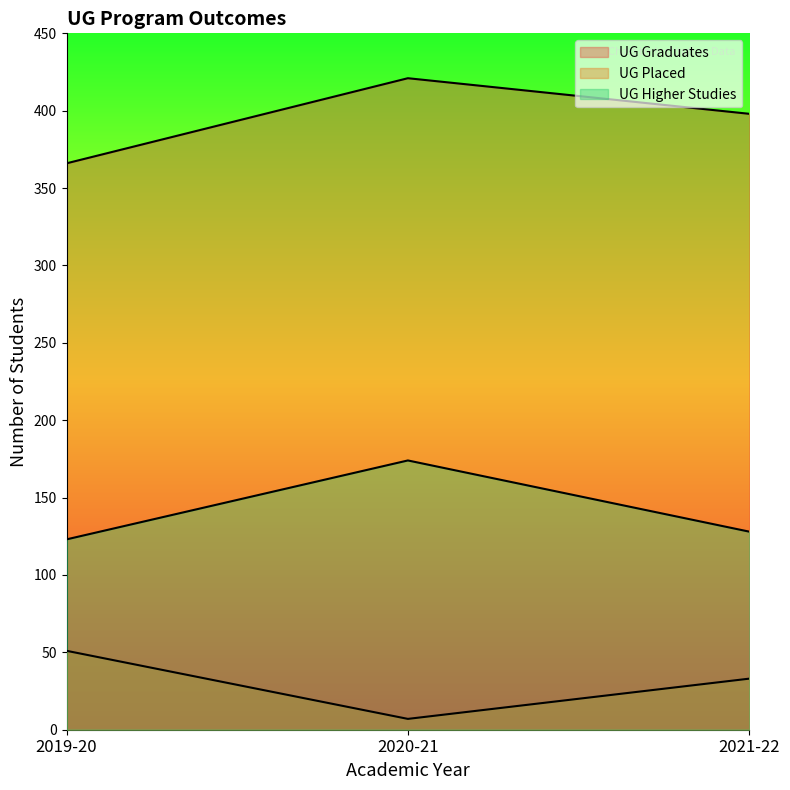

Where is UG Graduates nearest to the value 393?

2021-22